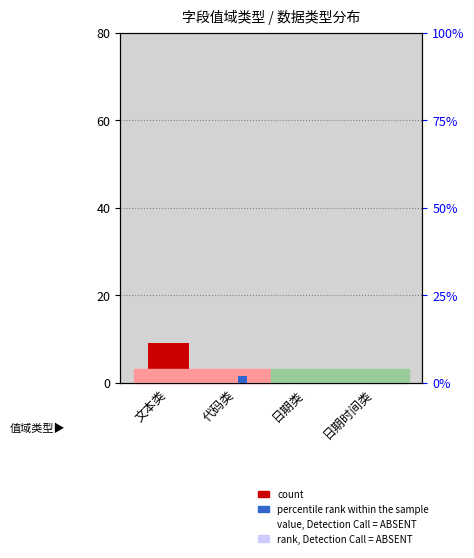

Reading left to right, extract all data points from this chart.

count: 文本类=9	代码类=3	日期类=1	日期时间类=2
percentile rank within the sample: 文本类=0	代码类=2	日期类=0	日期时间类=0